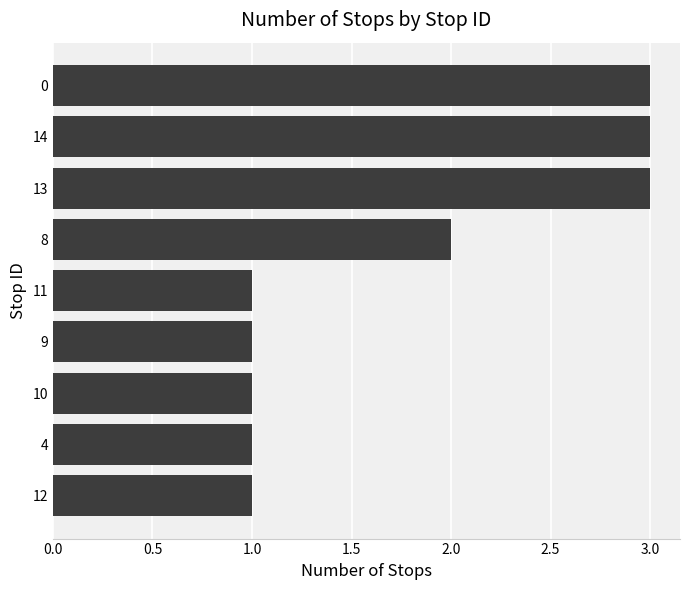

What is the greatest value displayed?

3